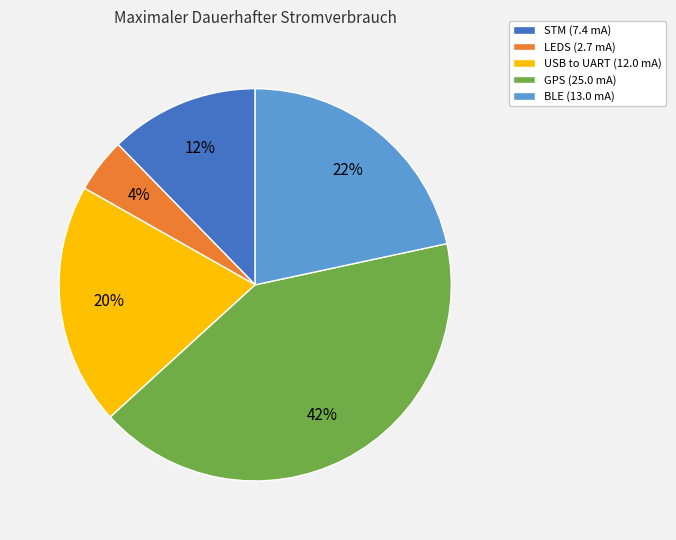

Does USB to UART represent more than half of the total?

No